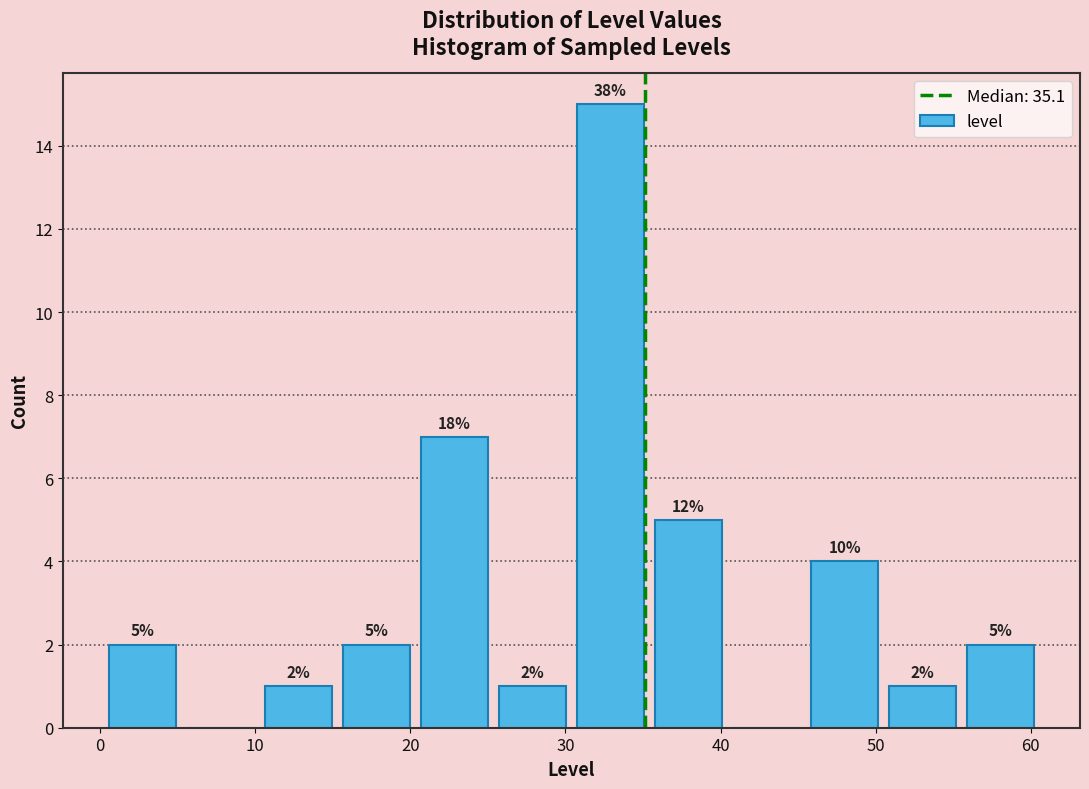

Over which range of the x-axis is the bar tallest?

30 to 35